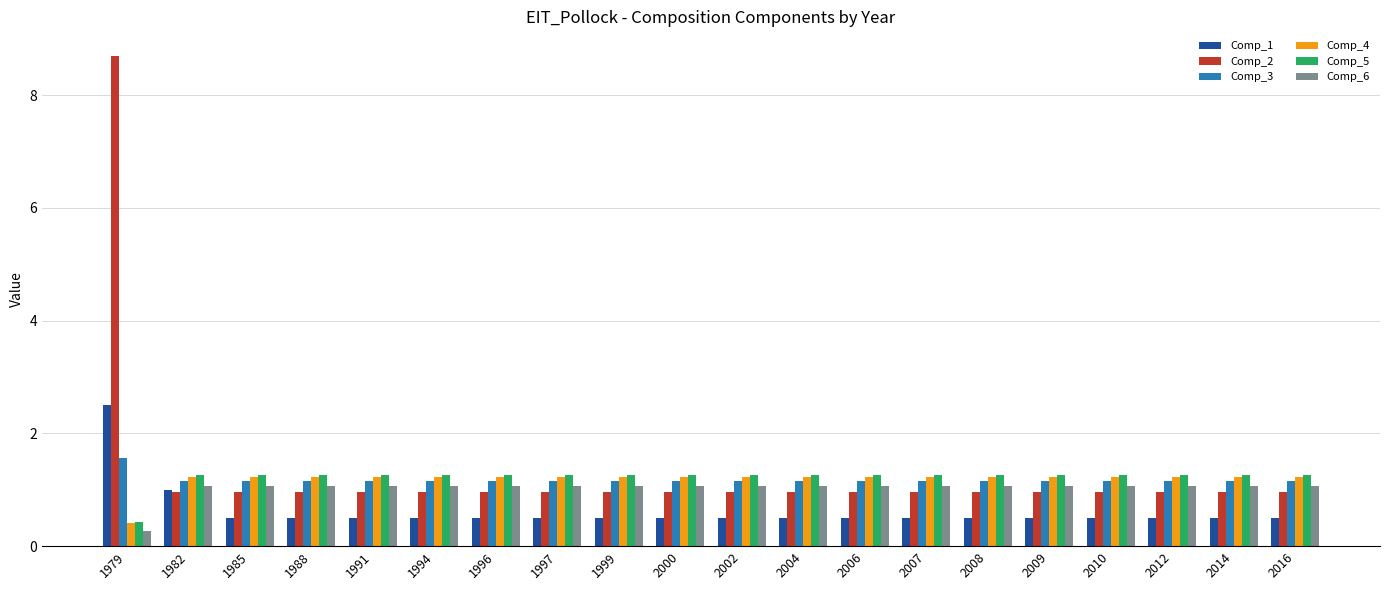

What value does the Comp_4 series have at 2014?

1.2